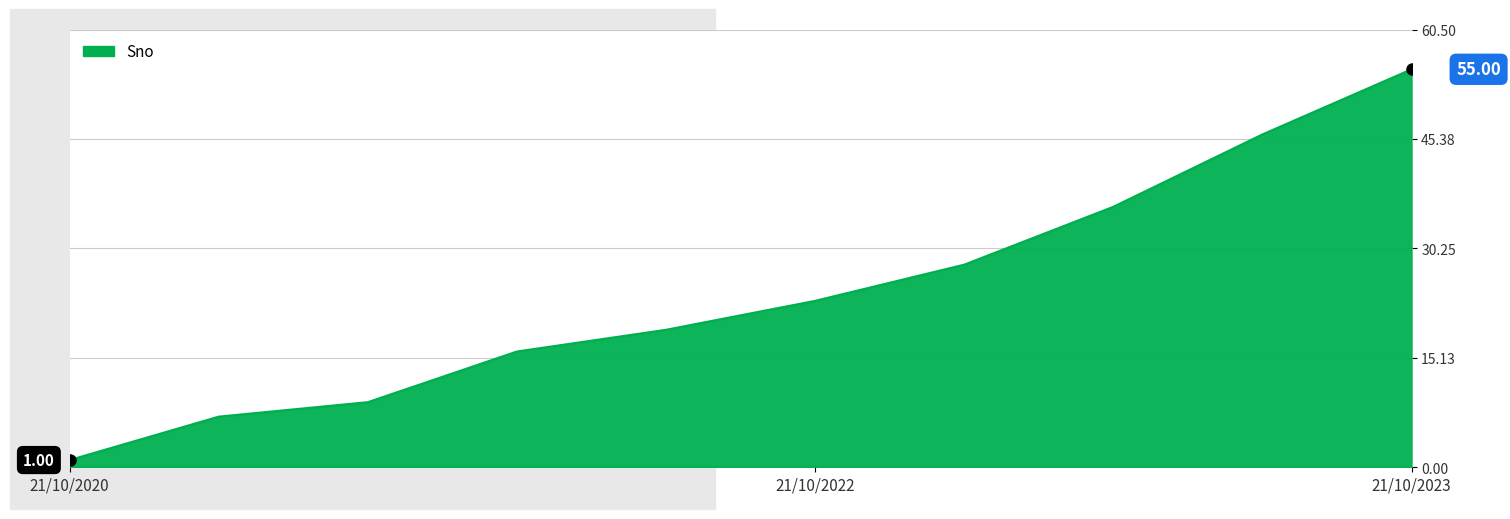

What is the difference between the maximum and minimum values?

54